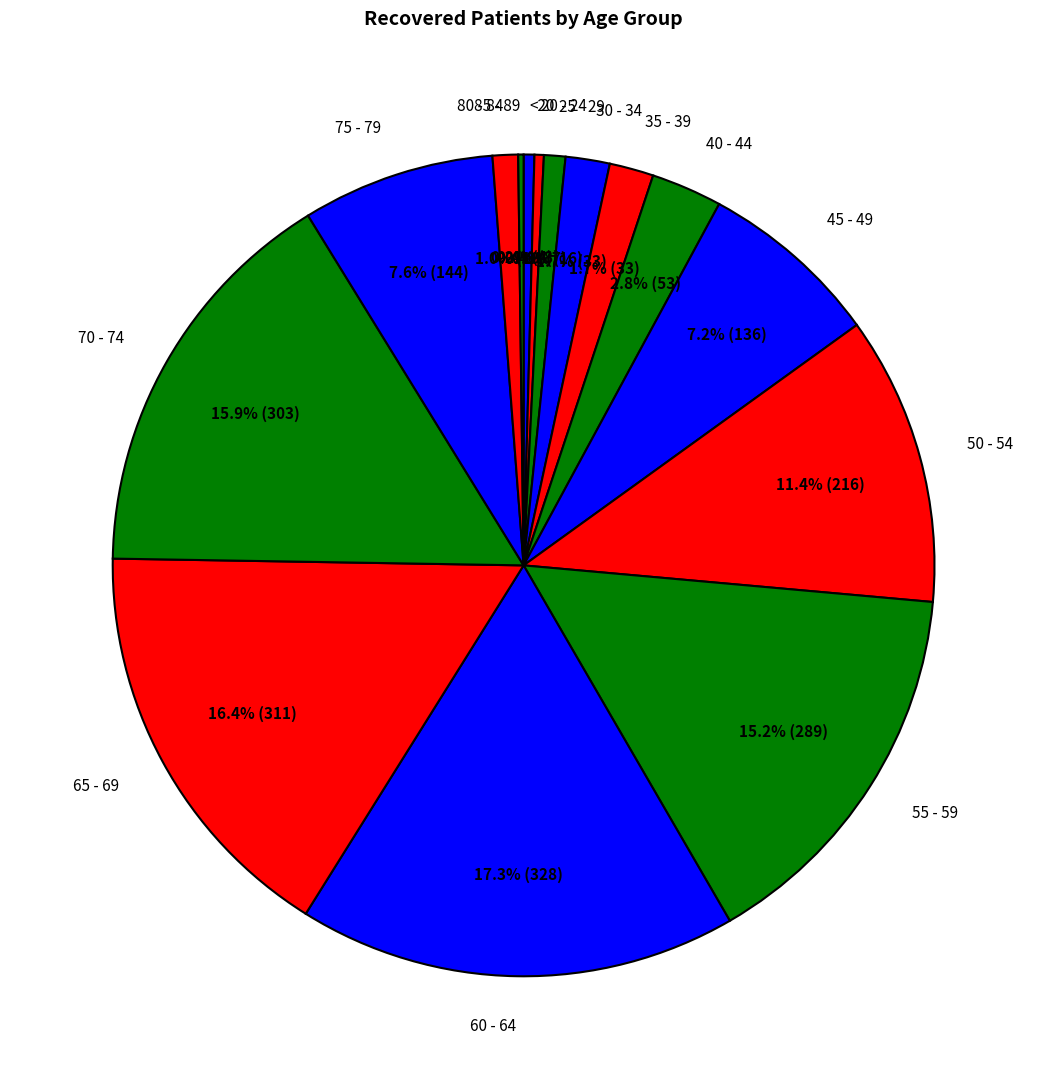

Is the sum of 30 - 34 and 80 - 84 greater than half?

No